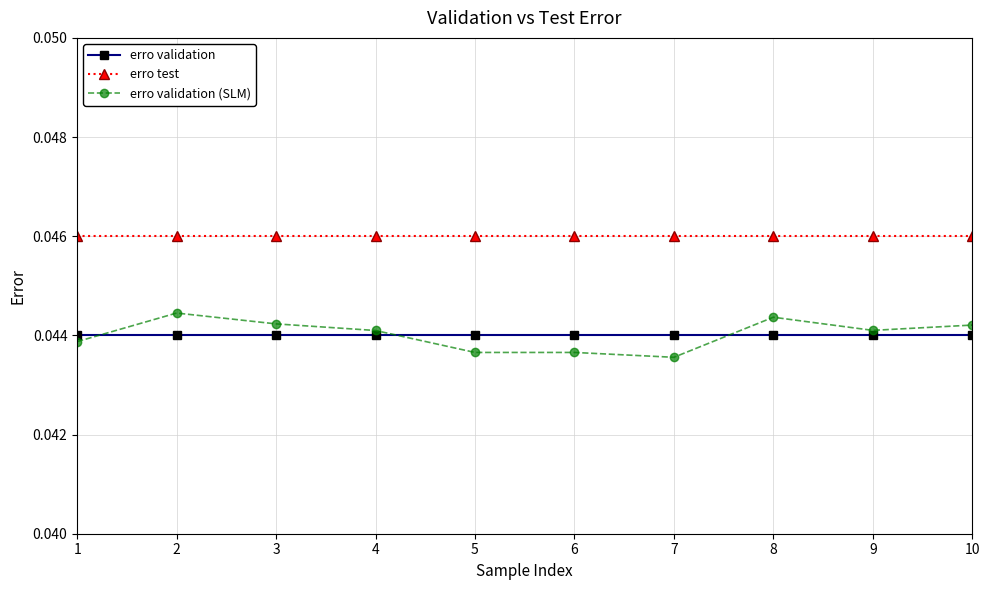

Rank the series at 5 from lowest to highest value.

erro validation (SLM), erro validation, erro test